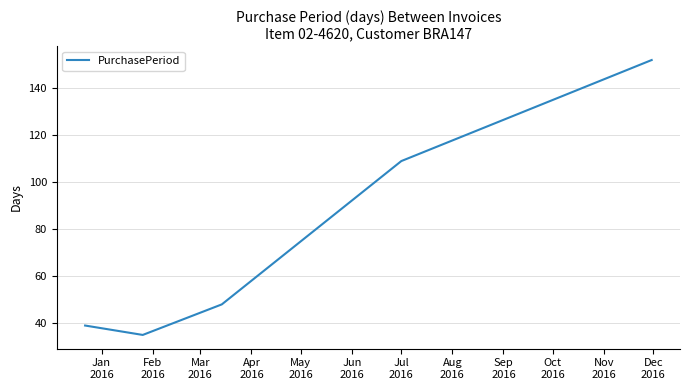

What is the average value?

77